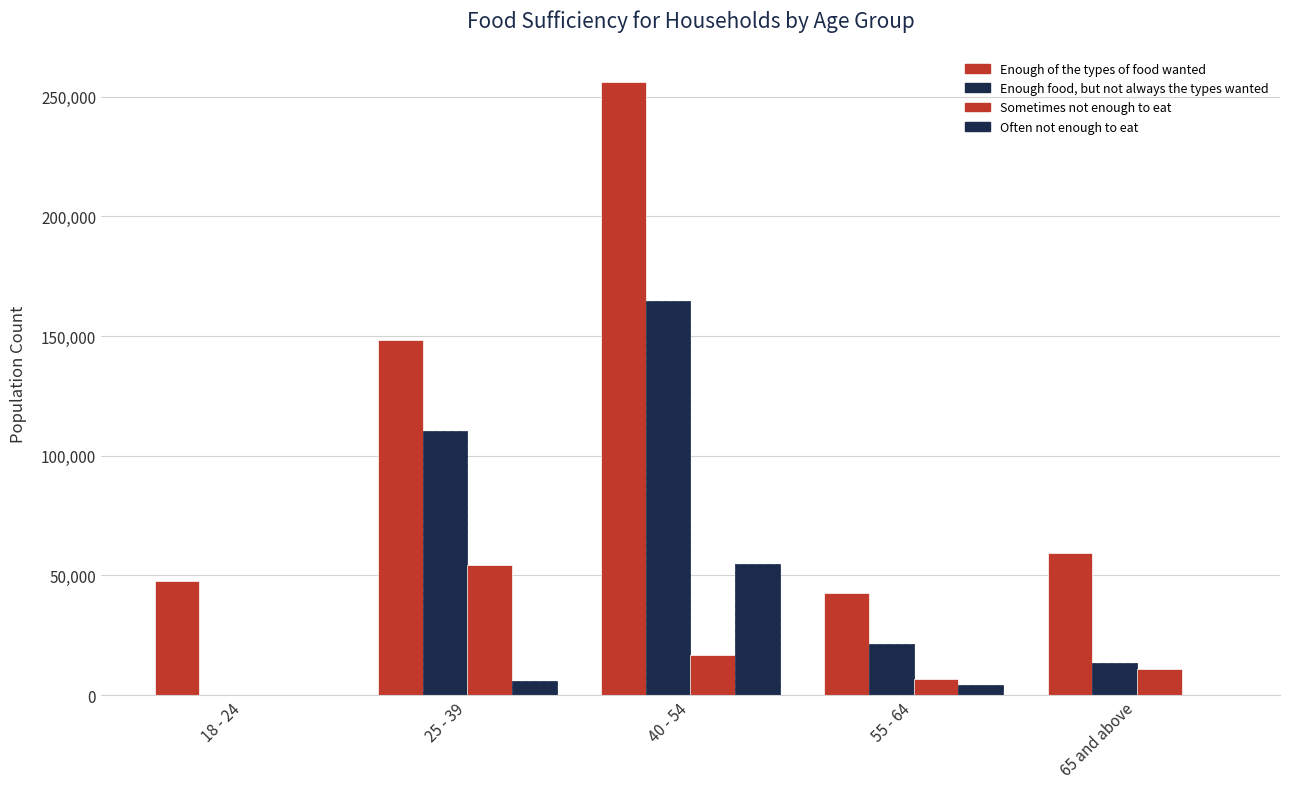

At which label does Sometimes not enough to eat first exceed 11119?

25 - 39